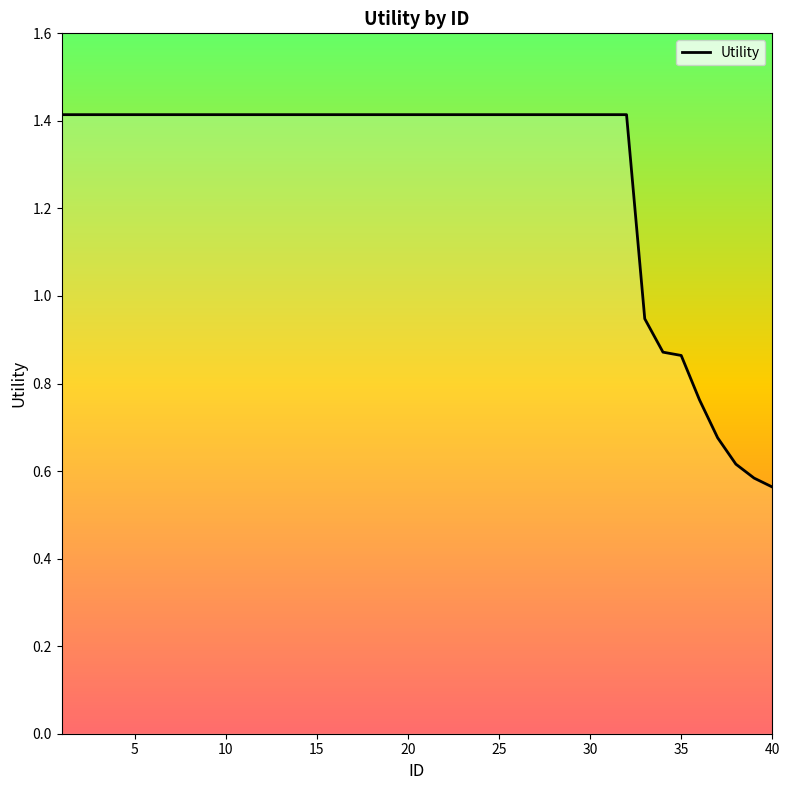

What is the maximum value shown in the chart?

1.4